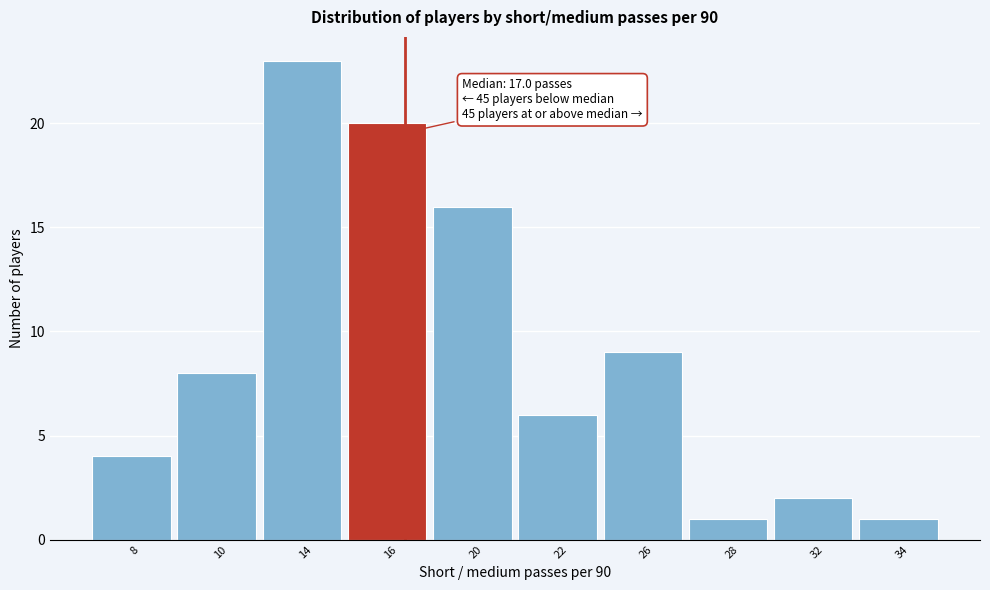

Reading left to right, what are all the values shown in this chart?

8=4	10=8	14=23	16=20	20=16	22=6	26=9	28=1	32=2	34=1